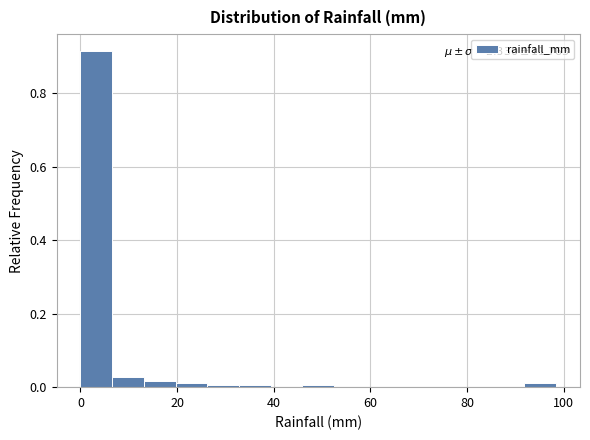

Around what value on the x-axis is the tallest bar? Give the approximate position of its centre, as read against the axis.

4